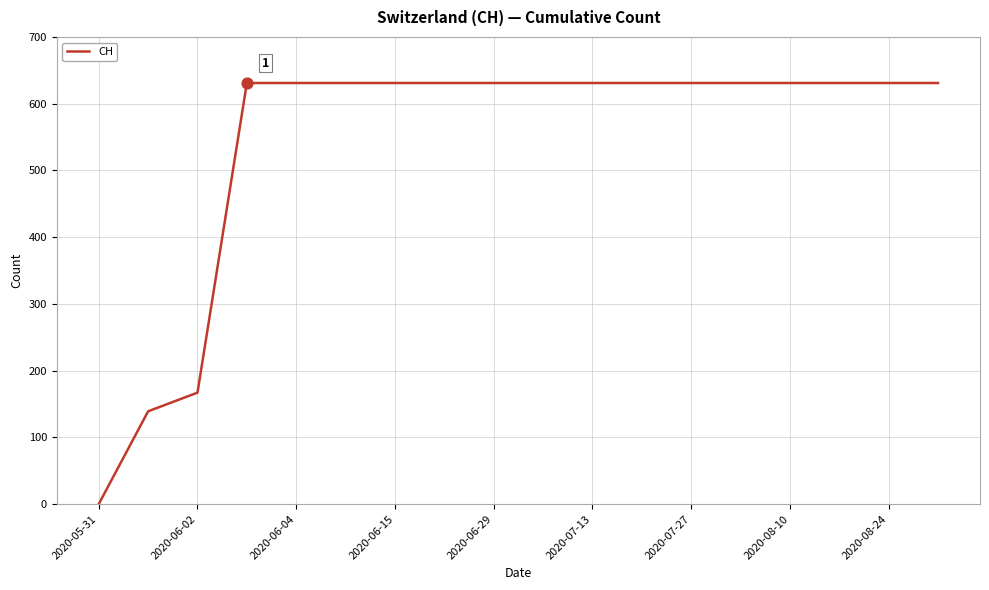

What is the greatest value displayed?

631